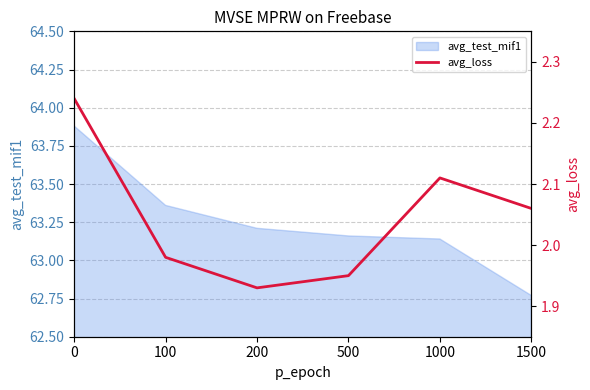

The value at 1000 is 1.1. True or false?

False